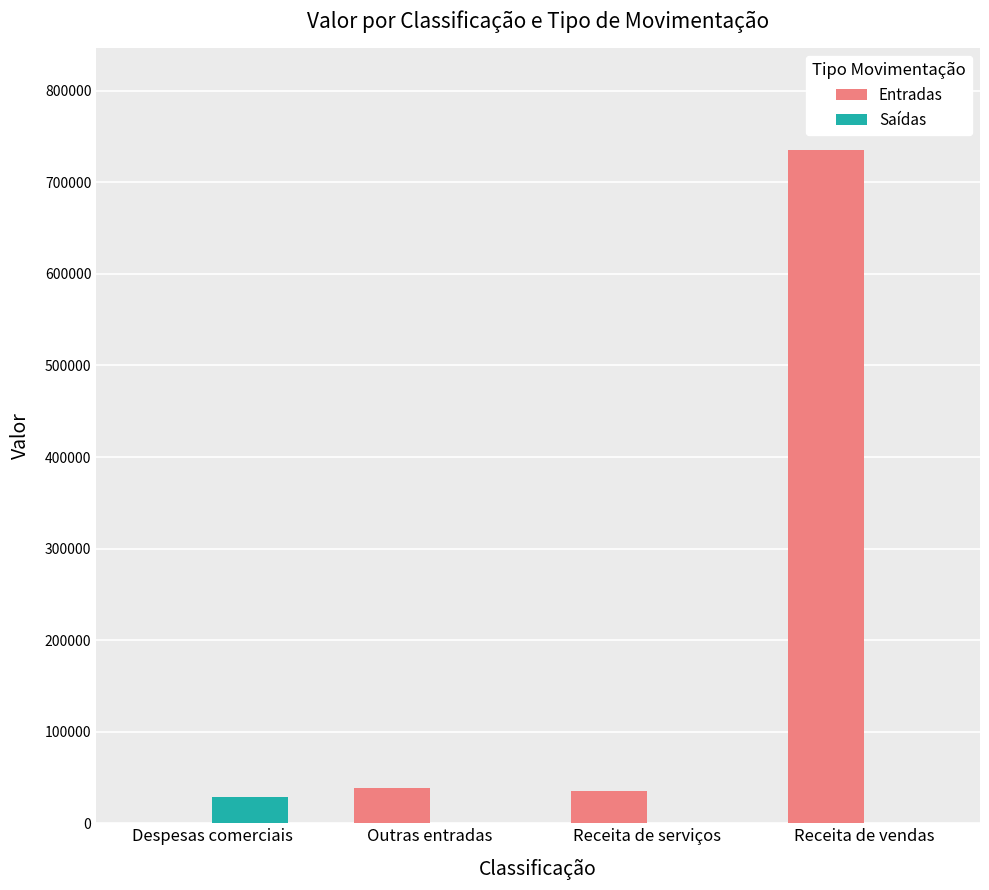

Reading left to right, transcribe all the data shown in this chart.

Entradas: 0.0	38452.8	34752.0	735888.9
Saídas: 28459.0	0.0	0.0	0.0